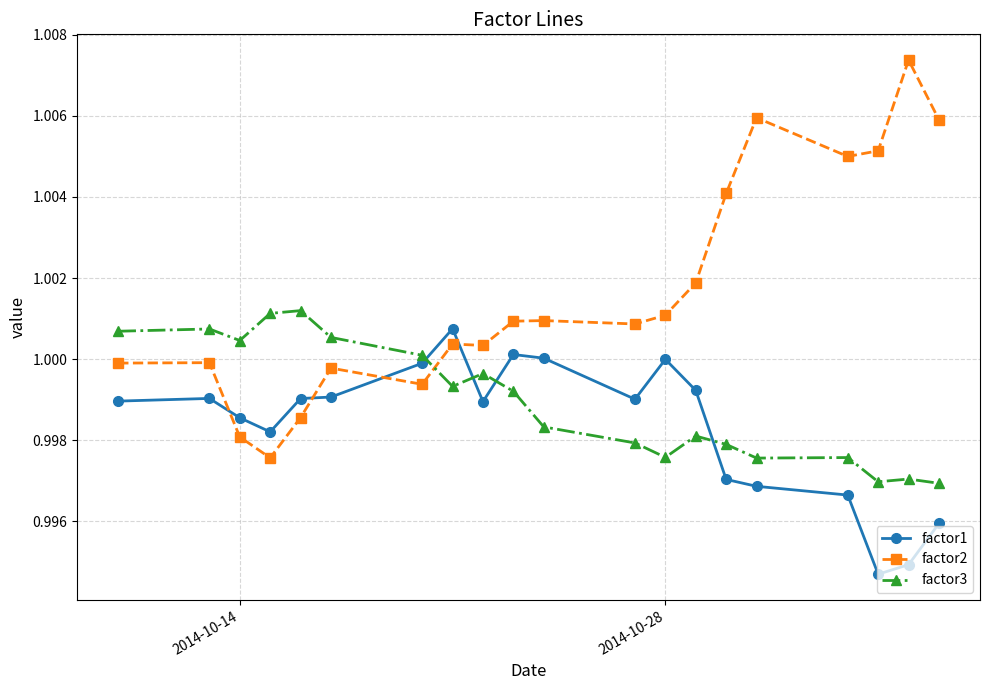

Which series has the widest spread of values?

factor2